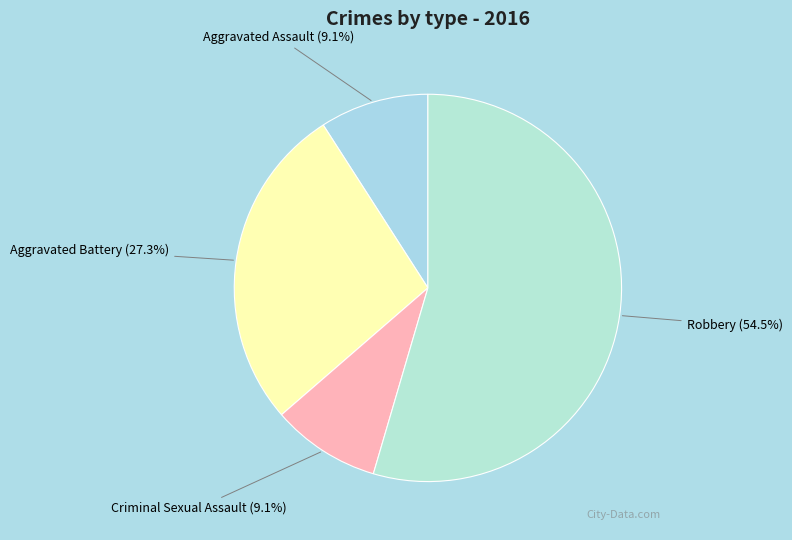

How many slices are in this pie chart?

4